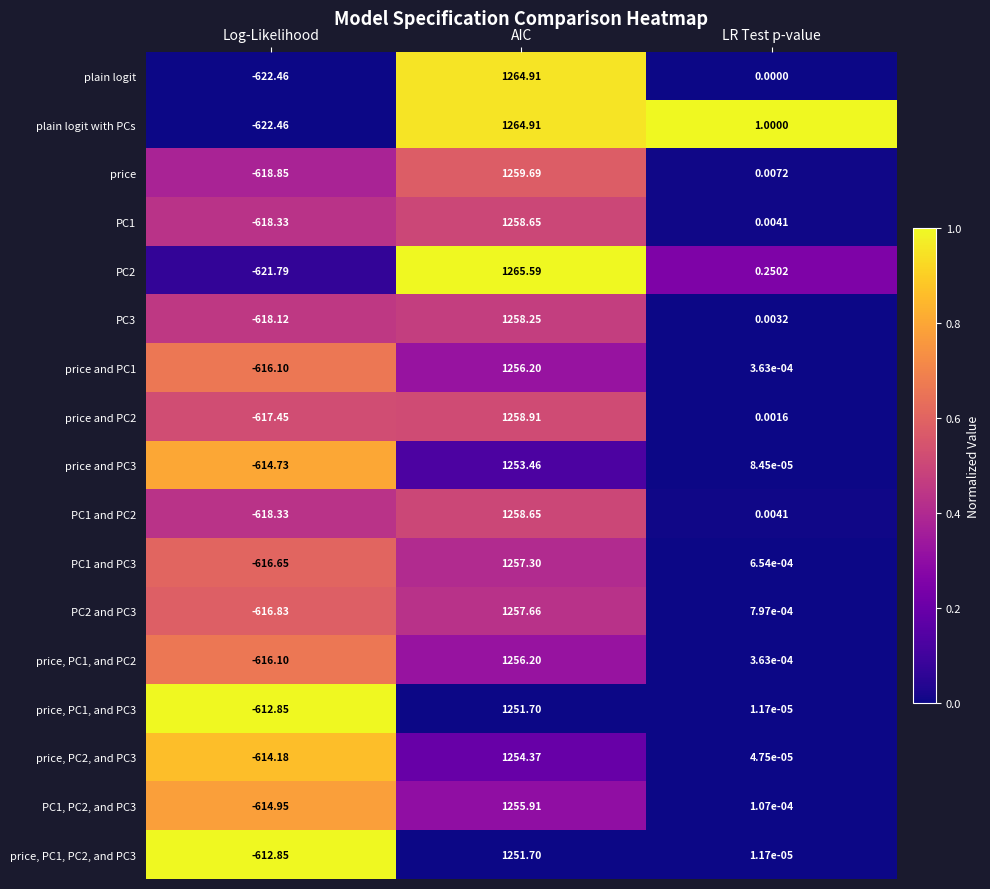

At which category is the sum across all series the highest?

AIC